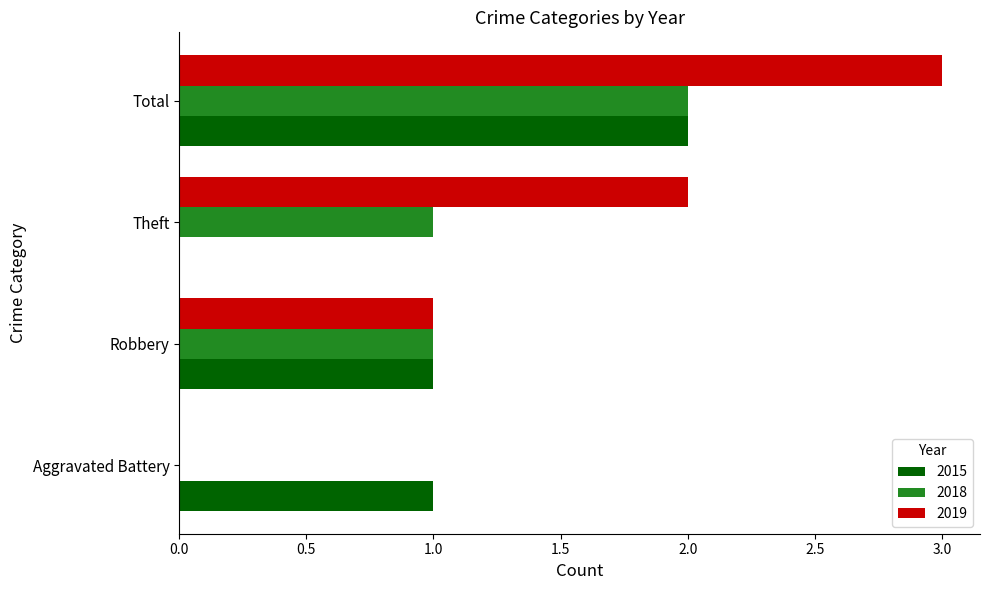

What is the maximum value shown in the chart?

3